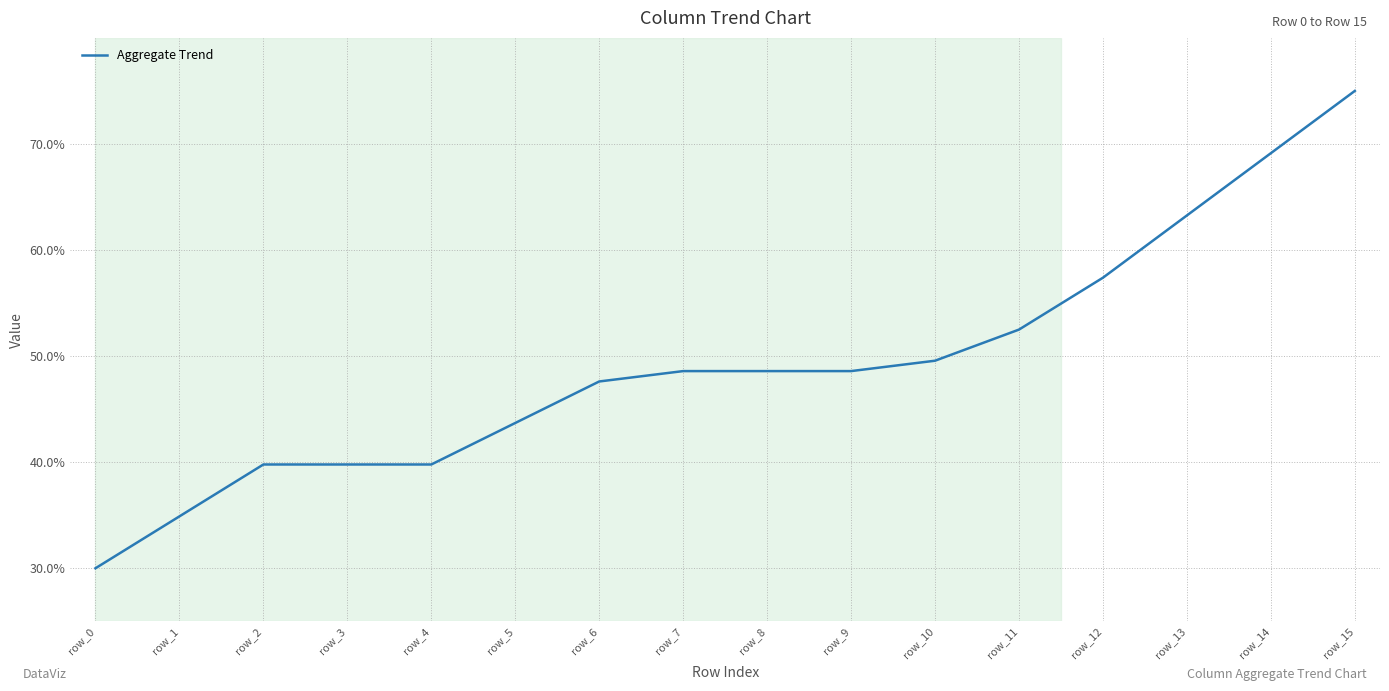

Where is the data nearest to the value 52?

row_11